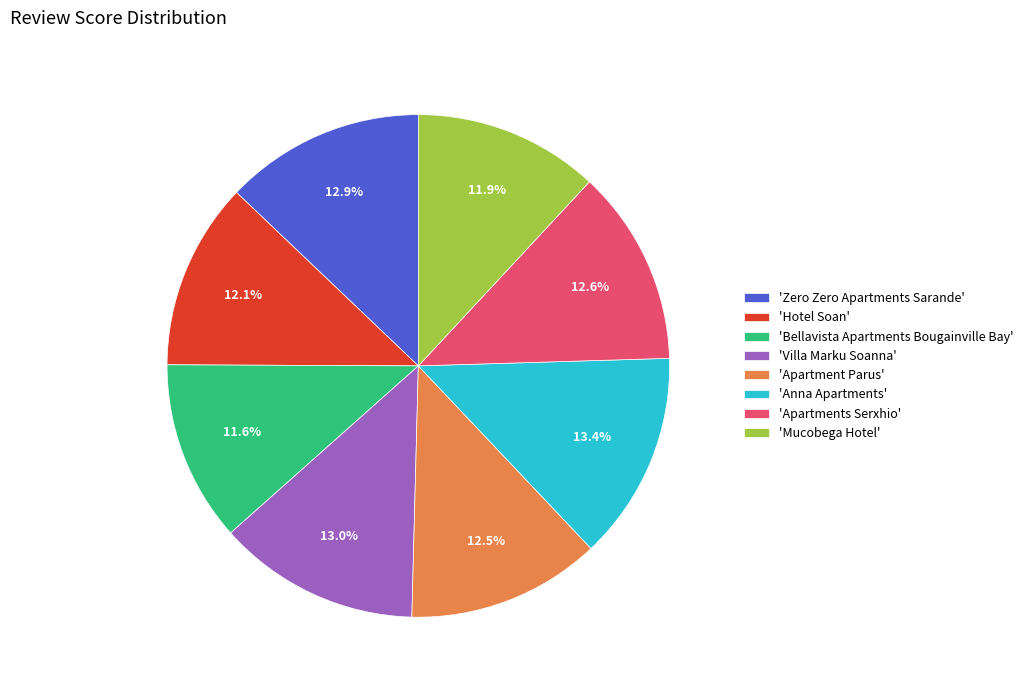

What portion of the pie excludes 'Mucobega Hotel'?

88.1%